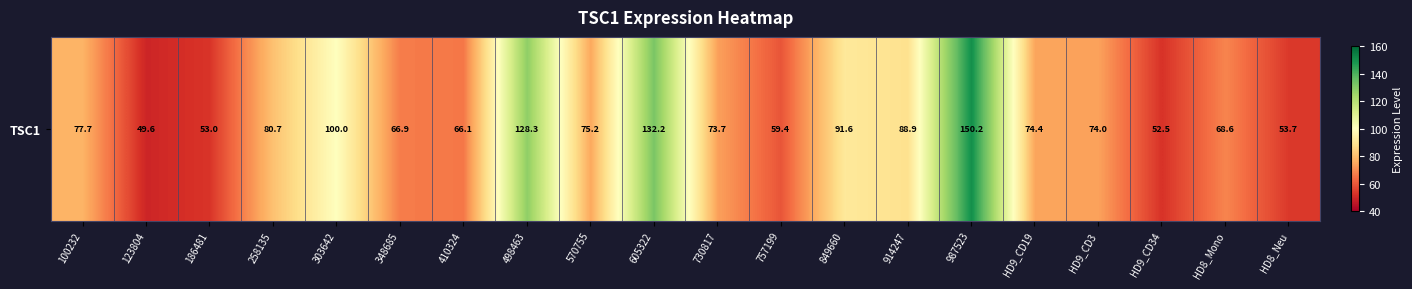

Approximately how many times larger is the value at 730817 compared to 987523?

0.5